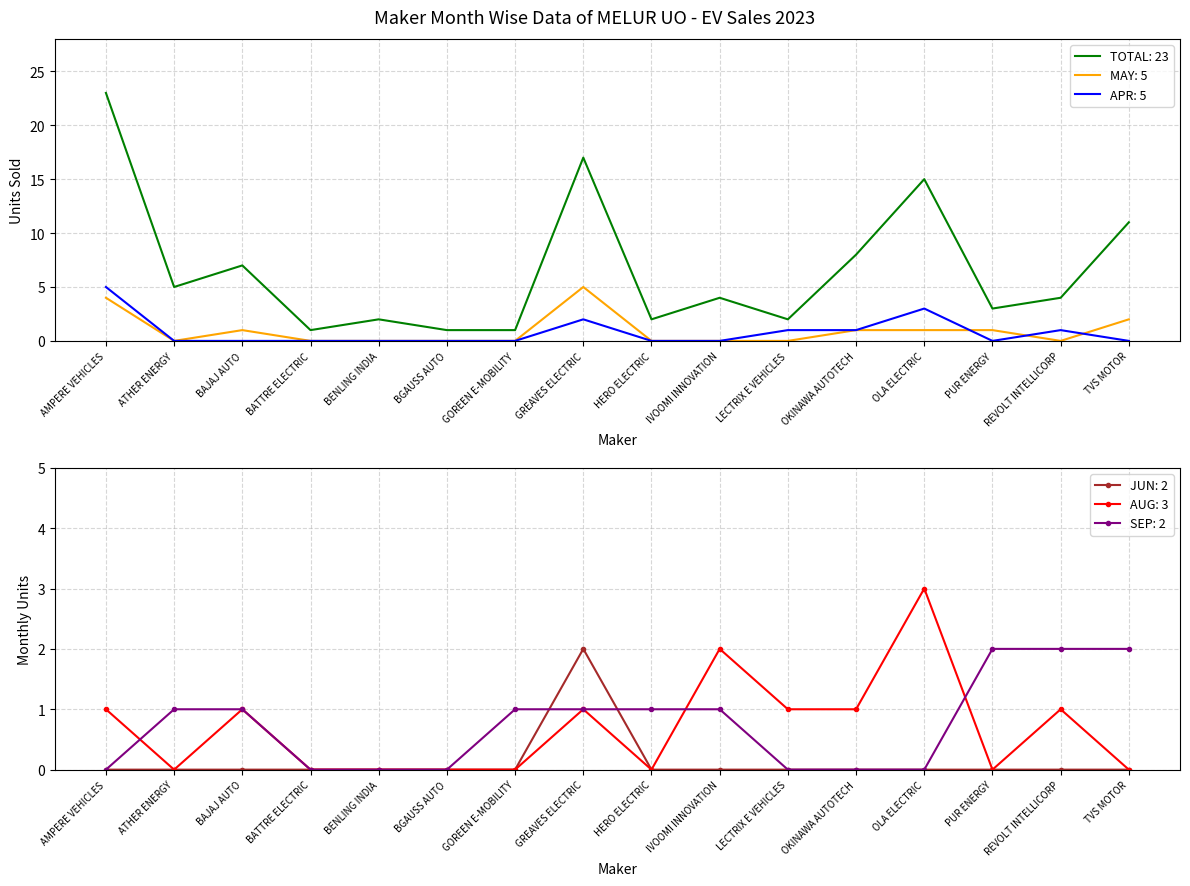

Is the value of AUG at GREAVES ELECTRIC greater than the value of SEP at AMPERE VEHICLES?

Yes